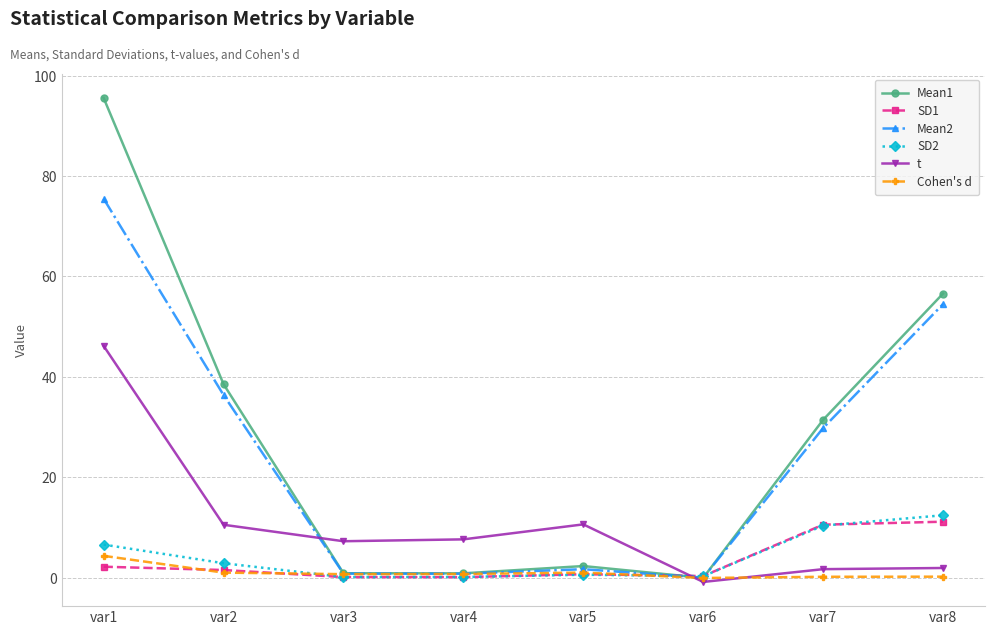

Is this an area chart (filled region under the line)?

No